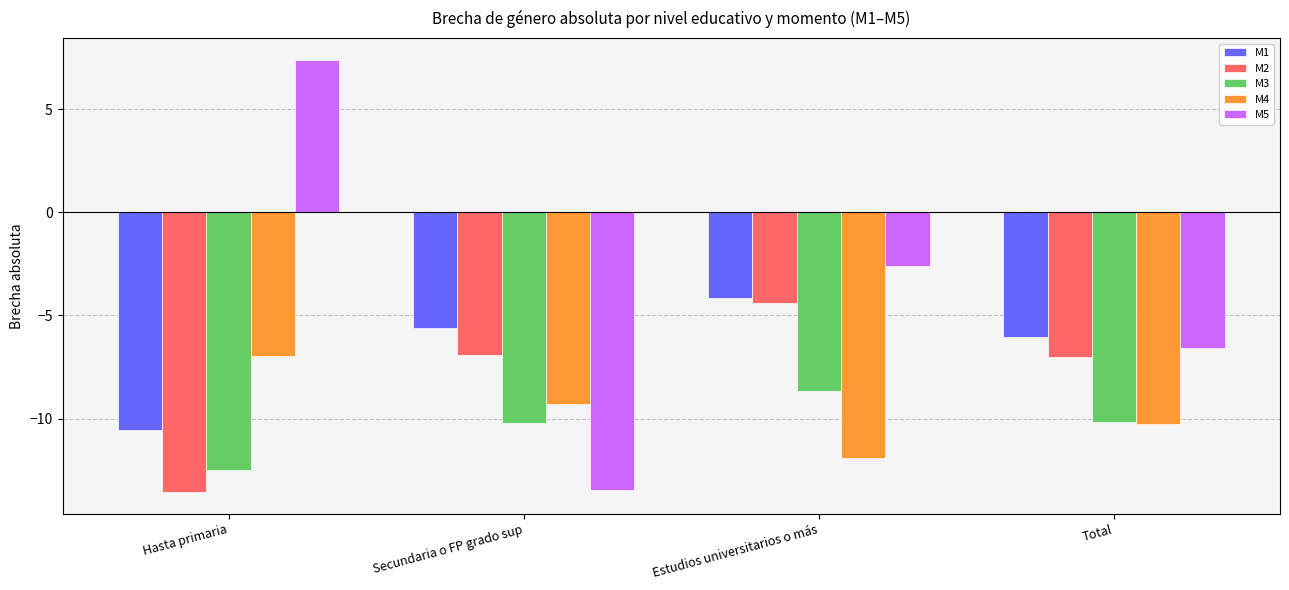

What is the label of the 1st bar from the right?

Total